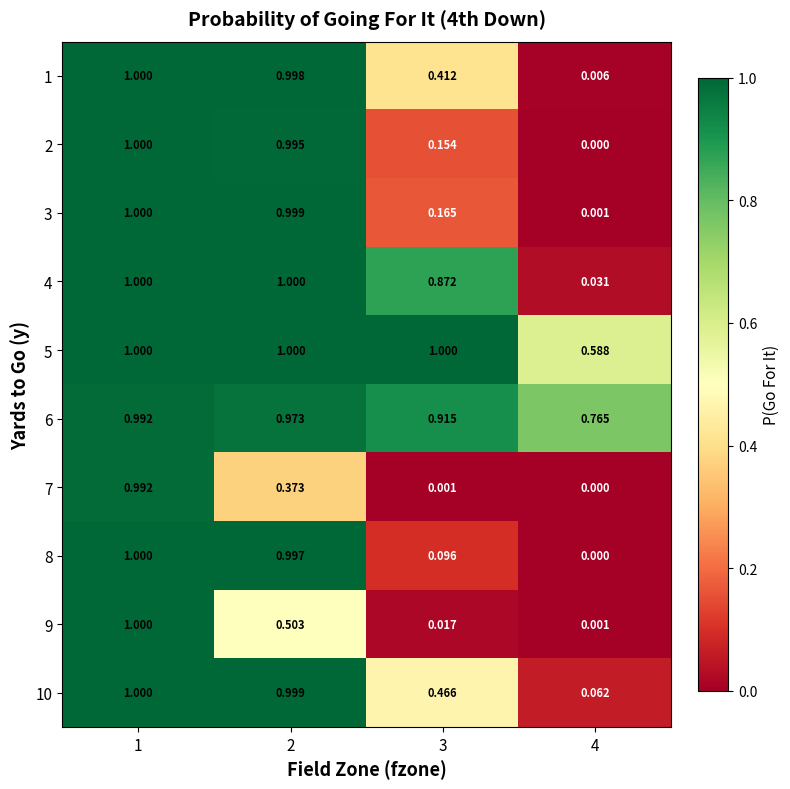

What is the spread (max minus min) of values at 3?

1.0